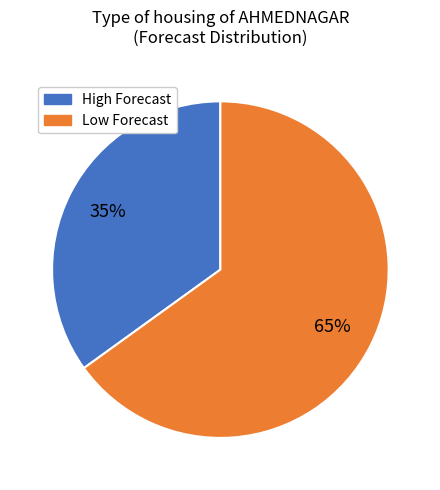

What is the ratio of the value at Low Forecast to the value at High Forecast?

1.9